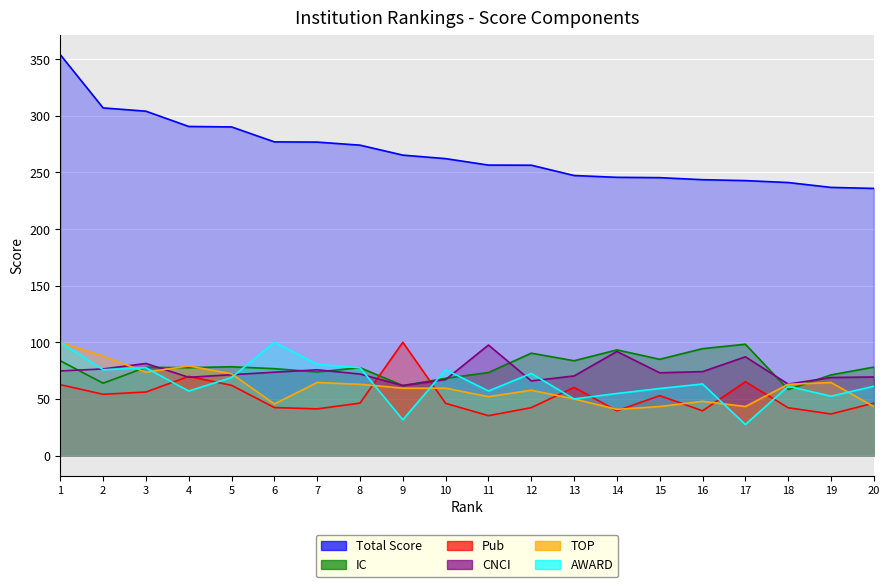

At how many categories does at least one series exceed 280?

5